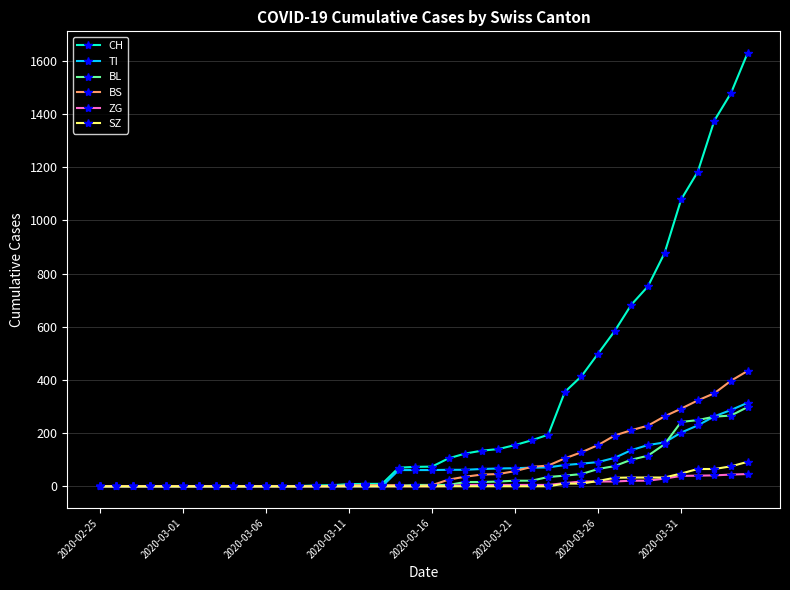

Which series has the widest spread of values?

CH